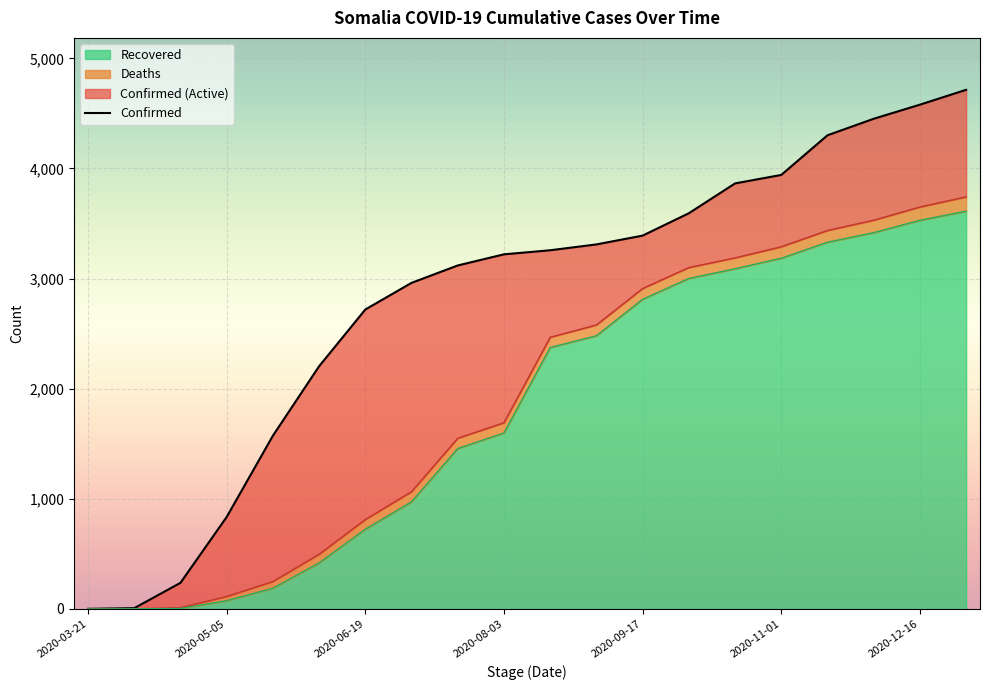

At which label is Recovered closest to 1806?

2020-08-03